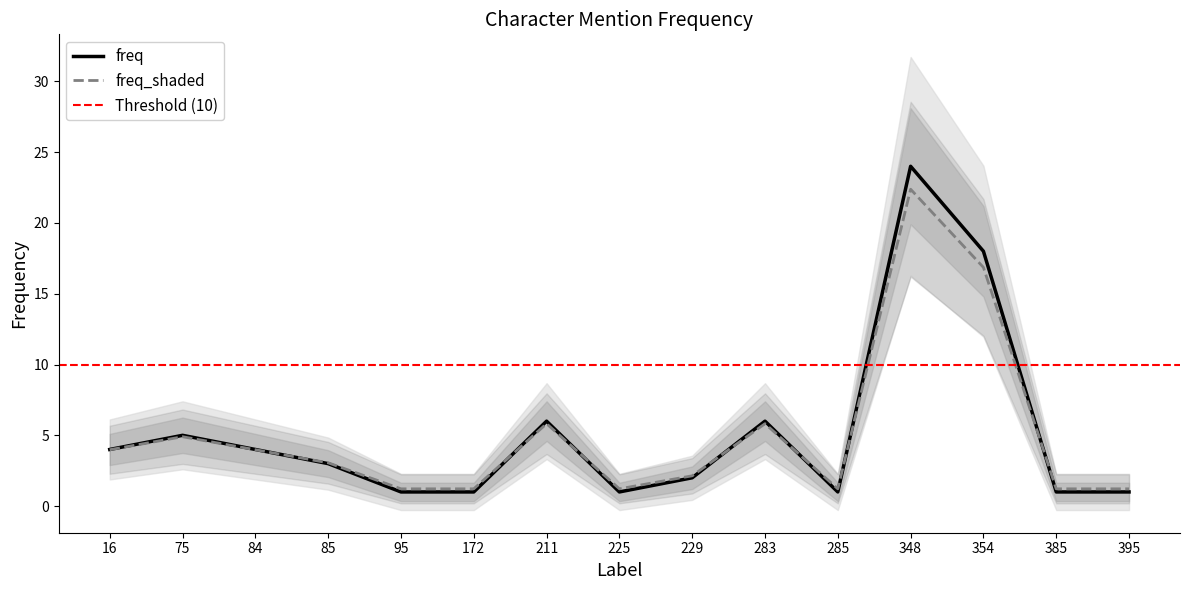

List the labels in order of value, largest first.

348, 354, 211, 283, 75, 16, 84, 85, 229, 95, 172, 225, 285, 385, 395